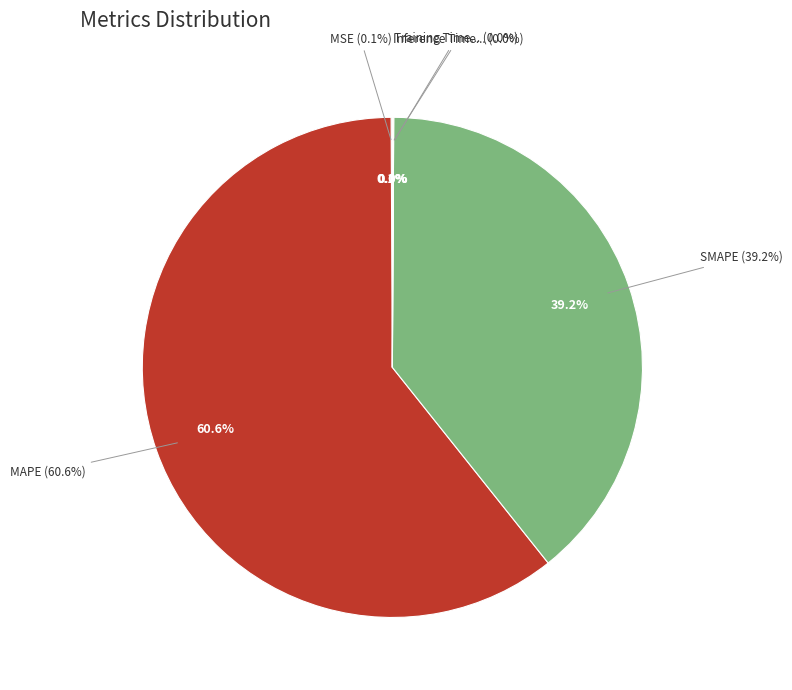

Is the sum of MAPE and Training Time greater than half?

Yes